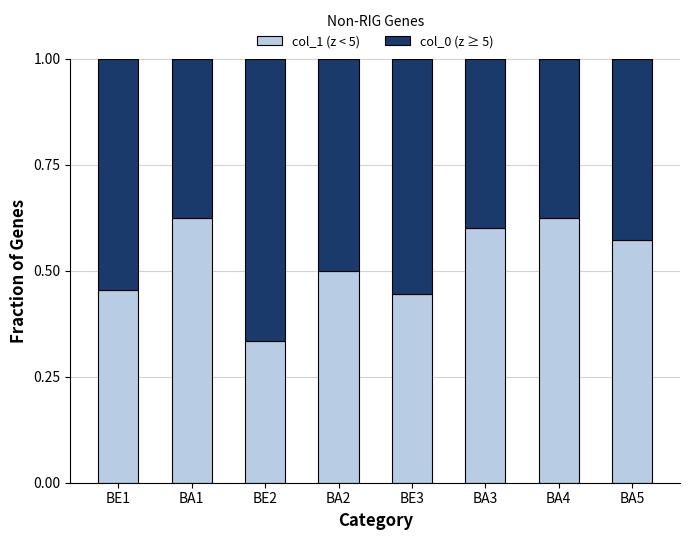

The col_1 (z < 5) series shows 0.2 at BA2. True or false?

False